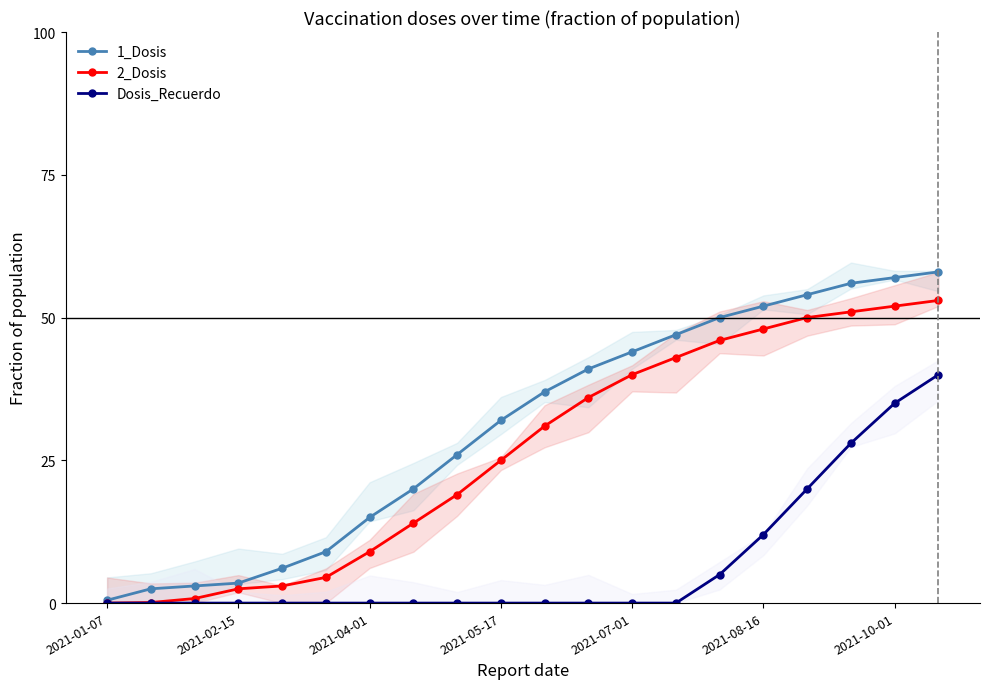

True or false: Dosis_Recuerdo has more than 2 points higher than both neighbors.

False